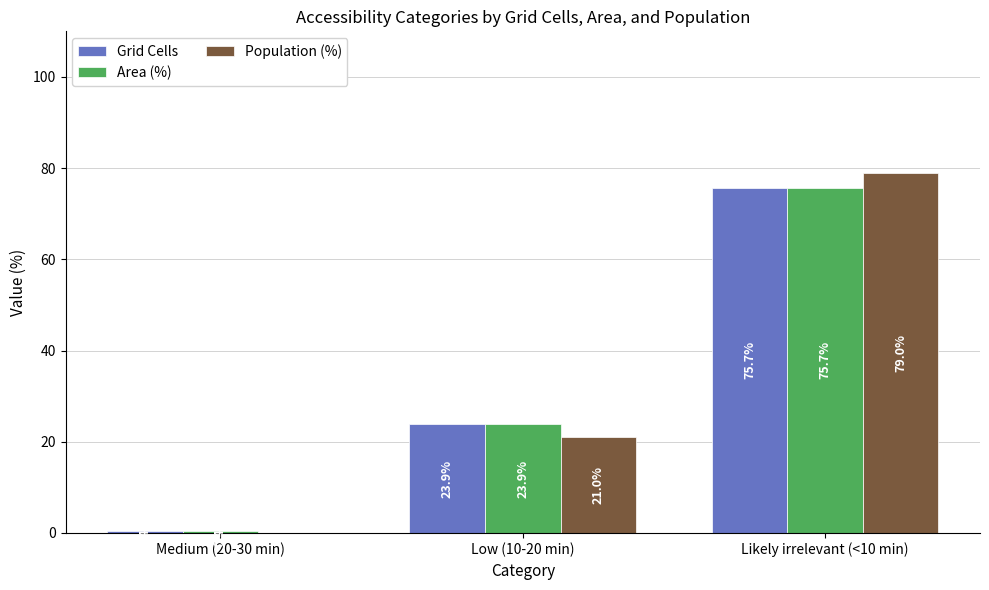

At which category is the sum across all series the highest?

Likely irrelevant (<10 min)